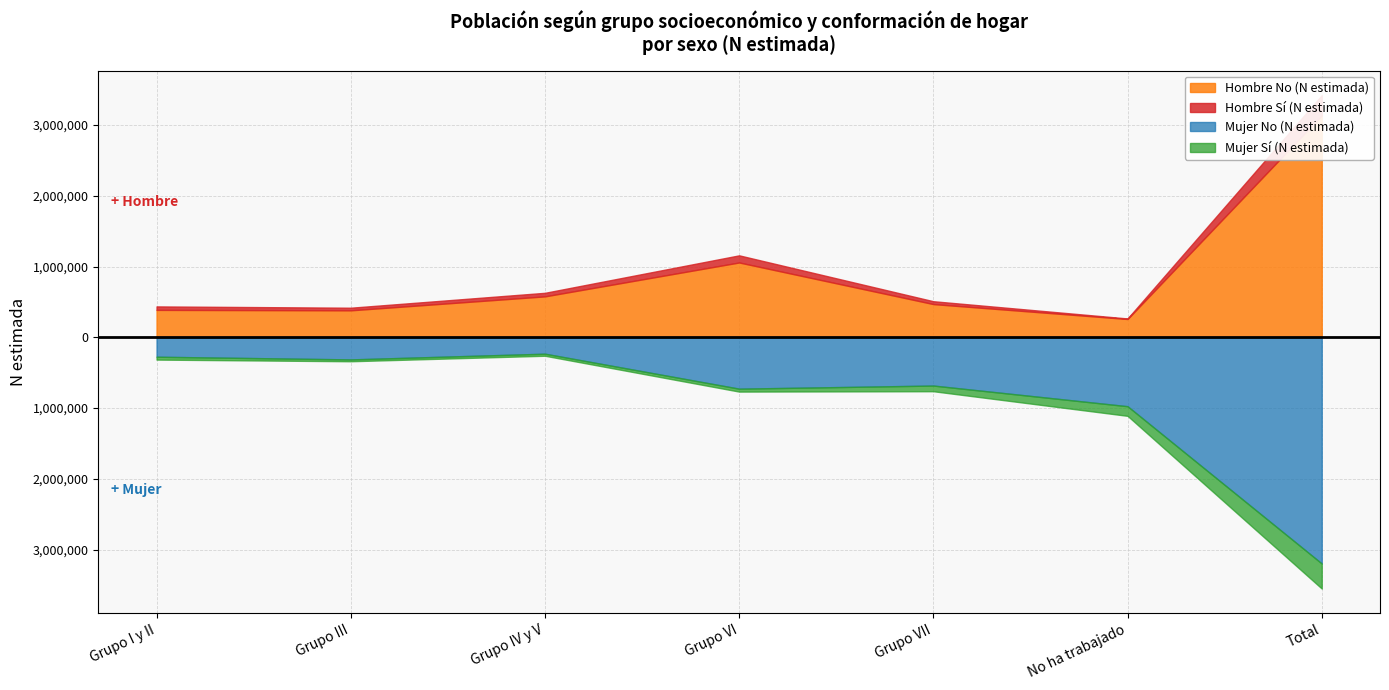

True or false: Hombre N (estimada) and Mujer Si N (estimada) intersect in this chart.

False